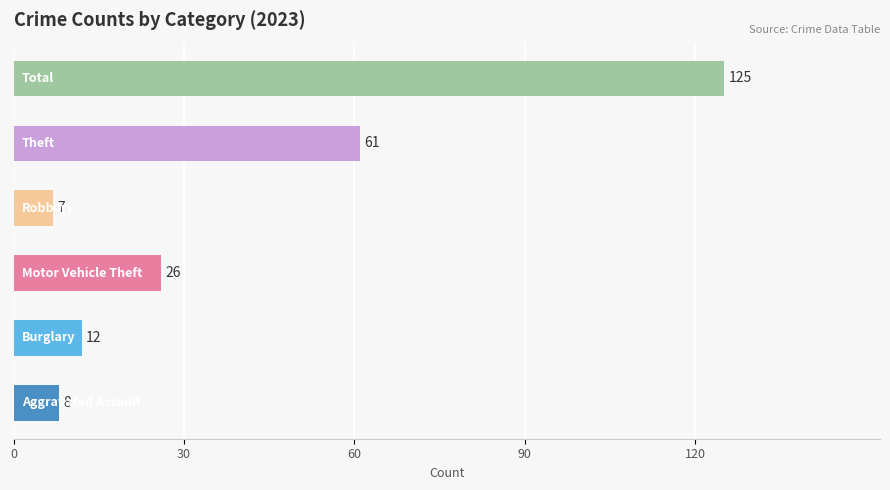

What is the difference between the maximum and minimum values?

118